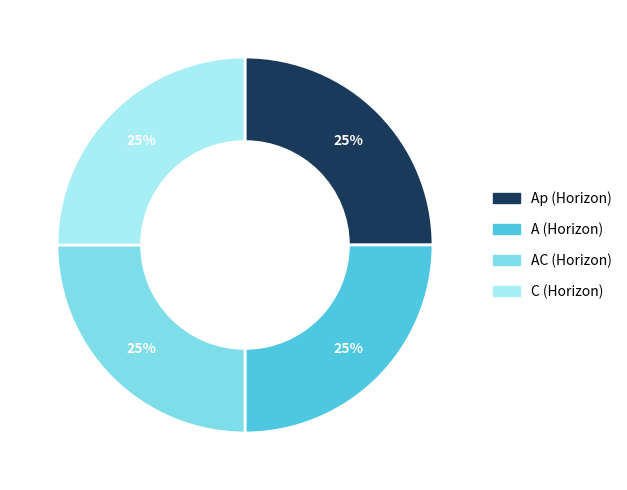

To the nearest percent, what is the average slice percentage?

25%